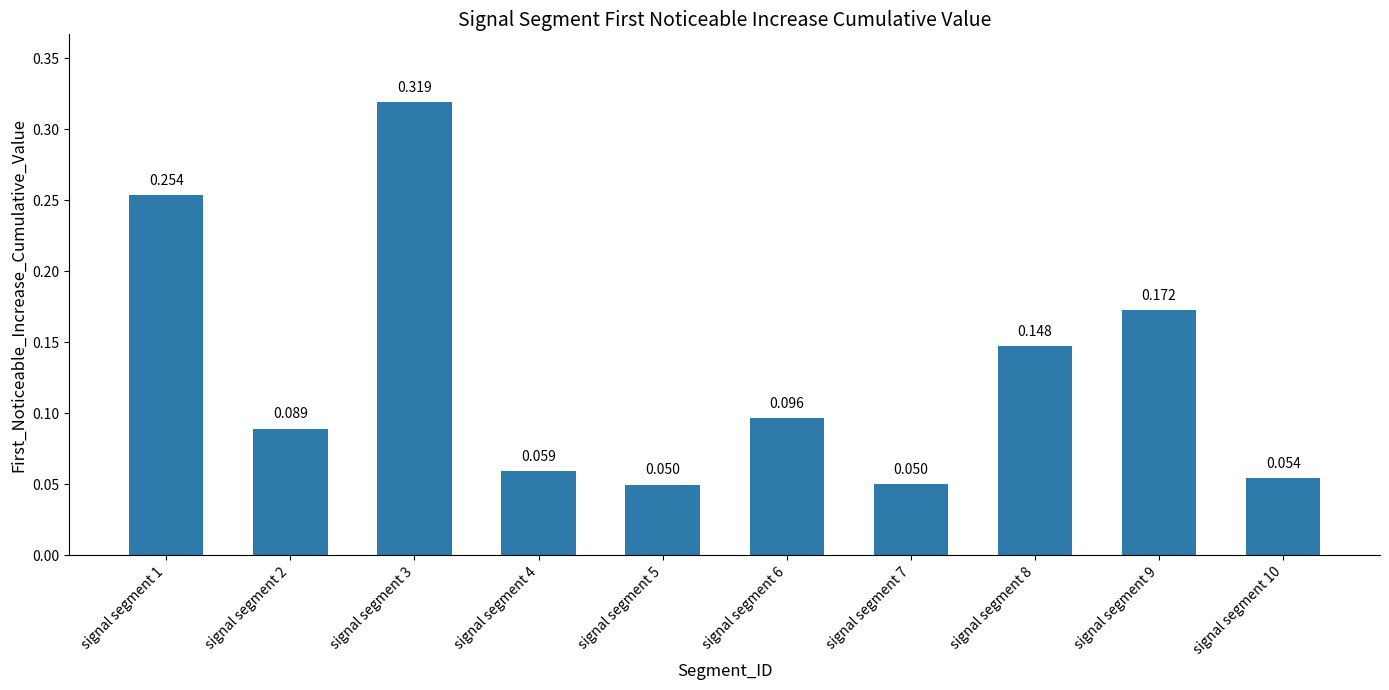

Does the chart contain stacked bars?

No